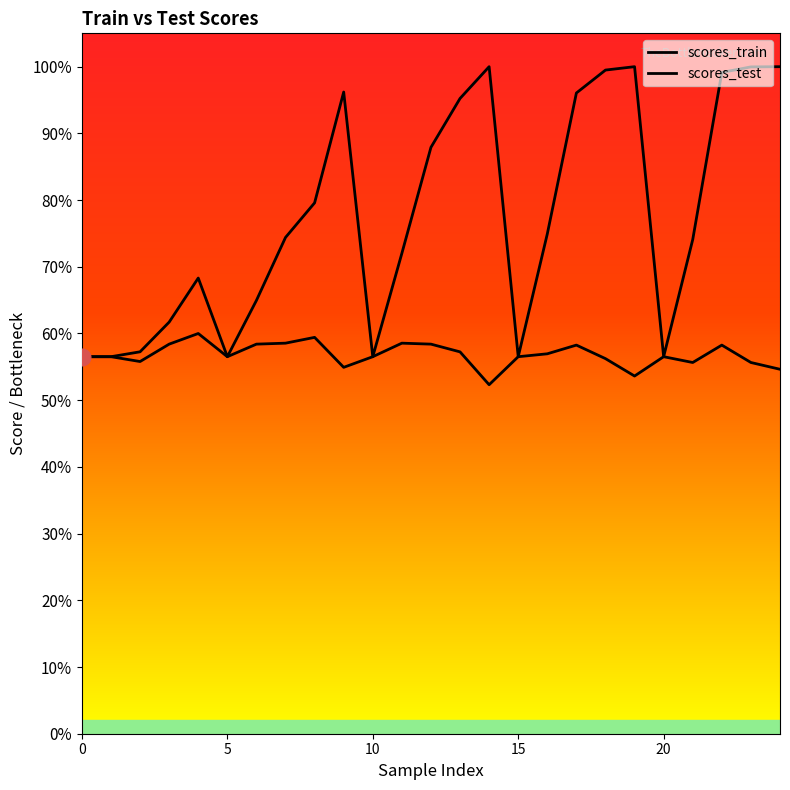

List the series in order of their overall mean, highest first.

scores_train, scores_test